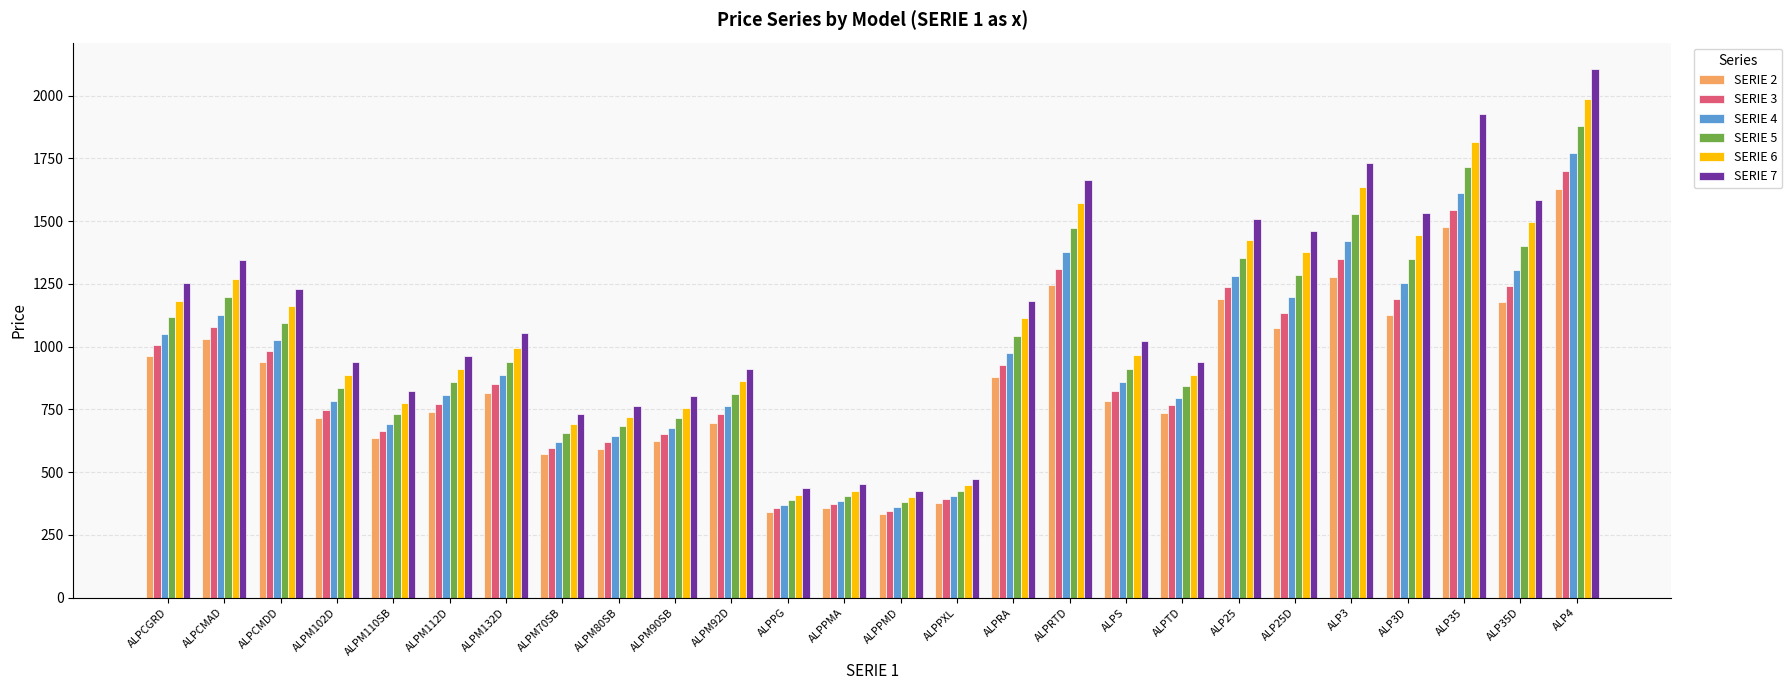

What is the maximum value shown in the chart?

2106